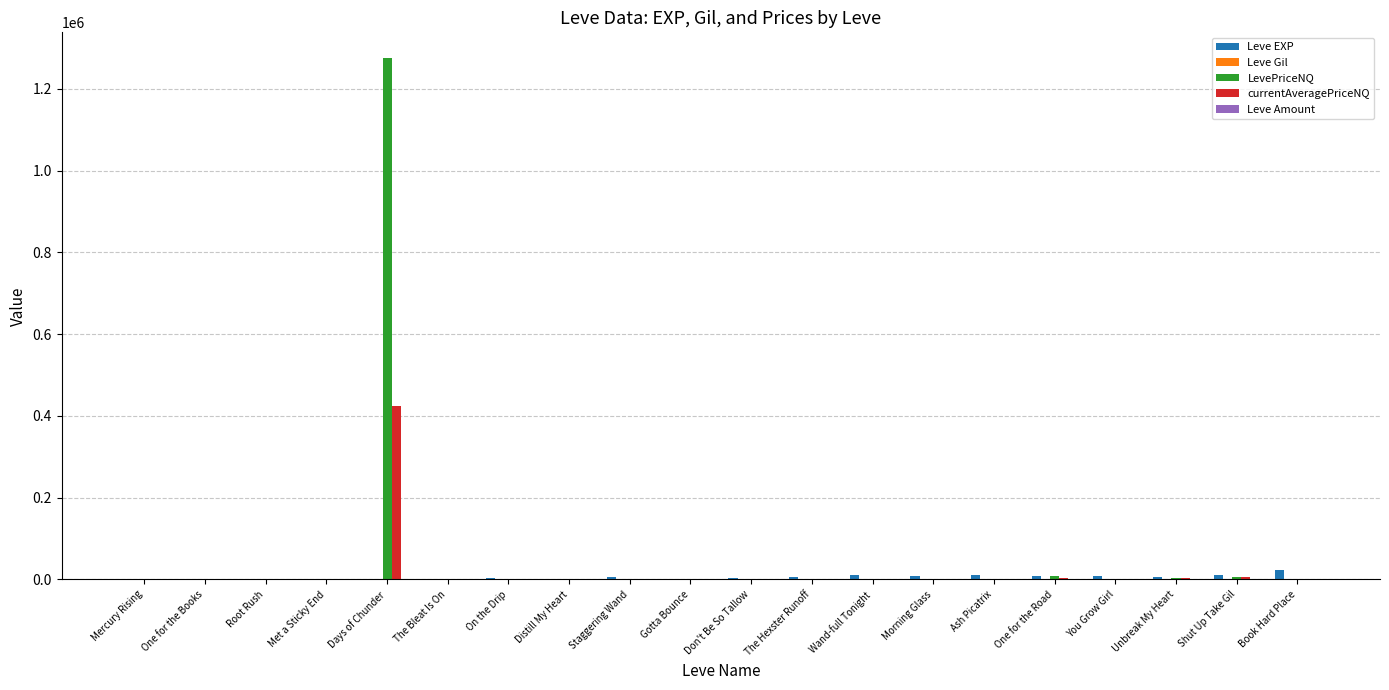

What is the maximum value shown in the chart?

1274789.7